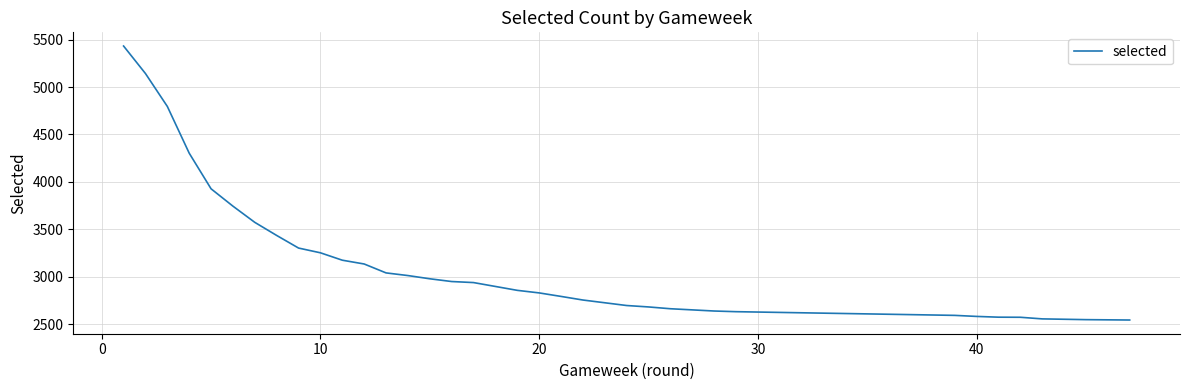

Reading left to right, transcribe all the data shown in this chart.

5433	5143	4796	4303	3927	3744	3573	3435	3302	3252	3174	3134	3040	3012	2978	2949	2938	2856	2829	2792	2754	2725	2696	2696	2681	2662	2650	2638	2631	2592	2581	2573	2572	2555	2551	2547	2545	2543